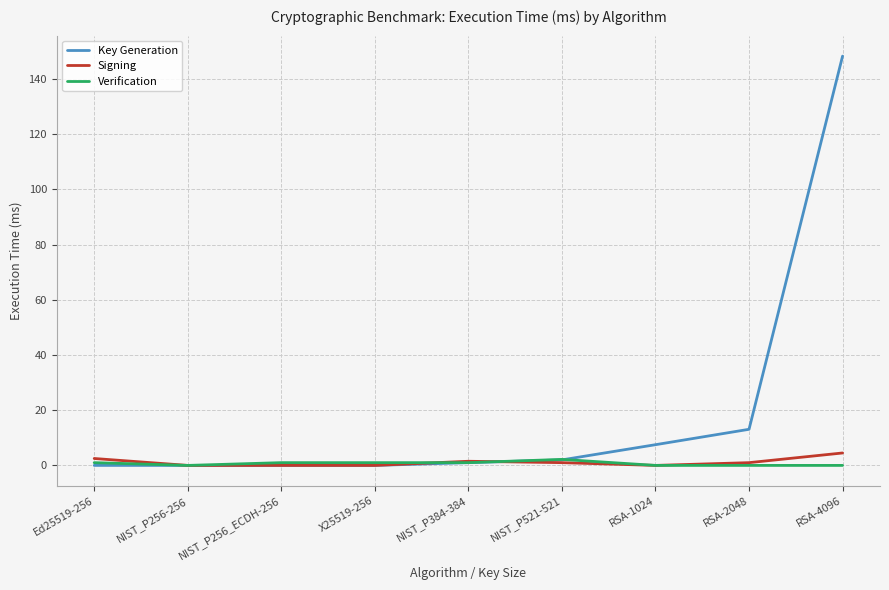

The Key Generation series shows 2.0 at NIST_P521-521. True or false?

True